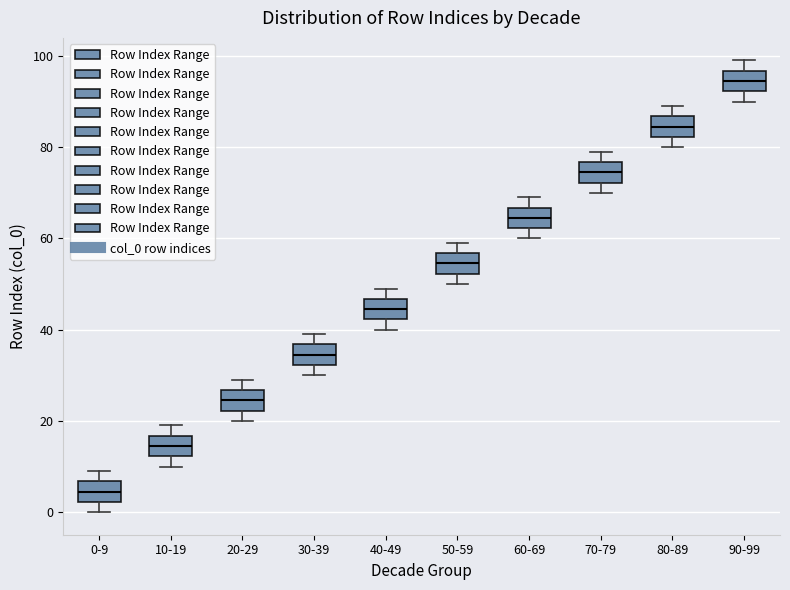

Where does the median line of the box for 50-59 sit on the y-axis? The values are not printed on the chart, so give them approximately, as read against the axis.

54